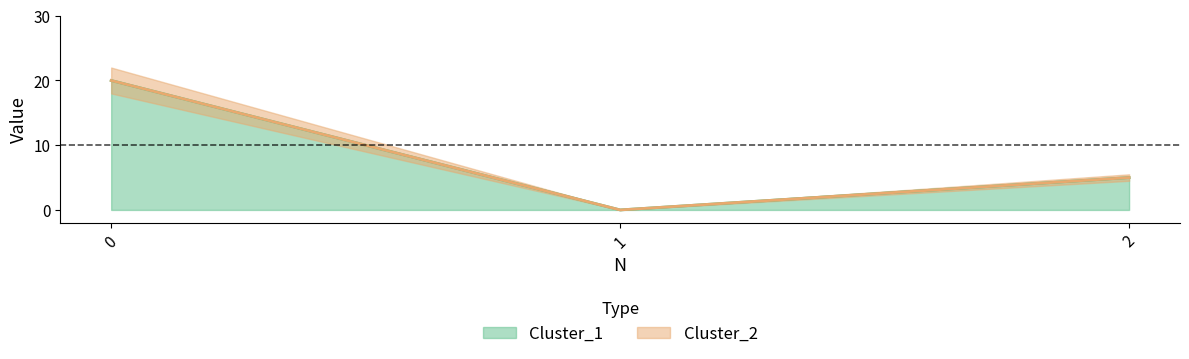

Count the Cluster_1 values in the range 0 to 20.

3